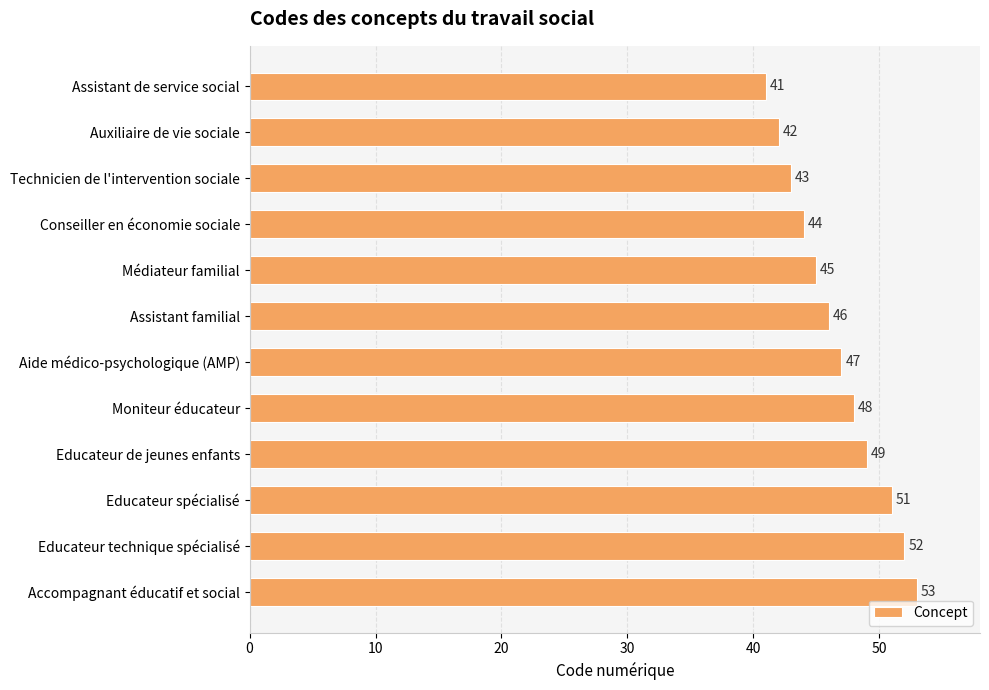

Where is the data nearest to the value 47?

Aide médico-psychologique (AMP)